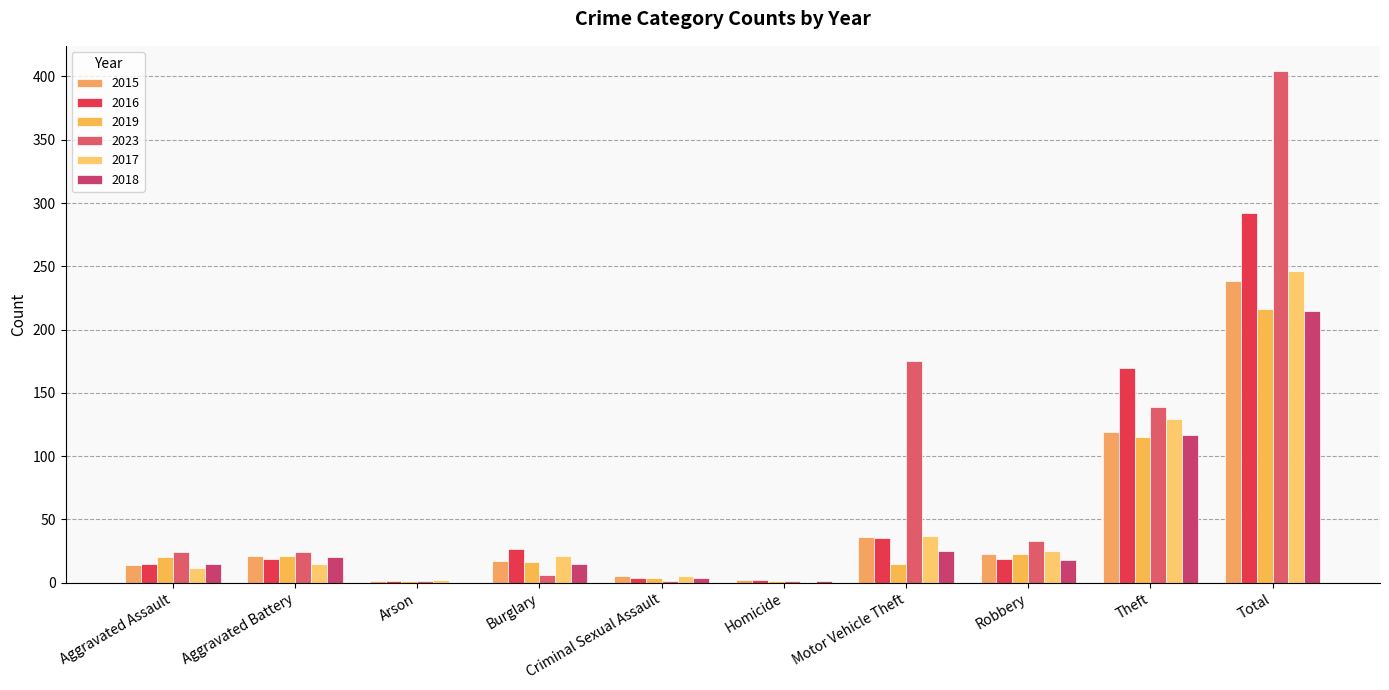

How many categories are shown in the chart?

10